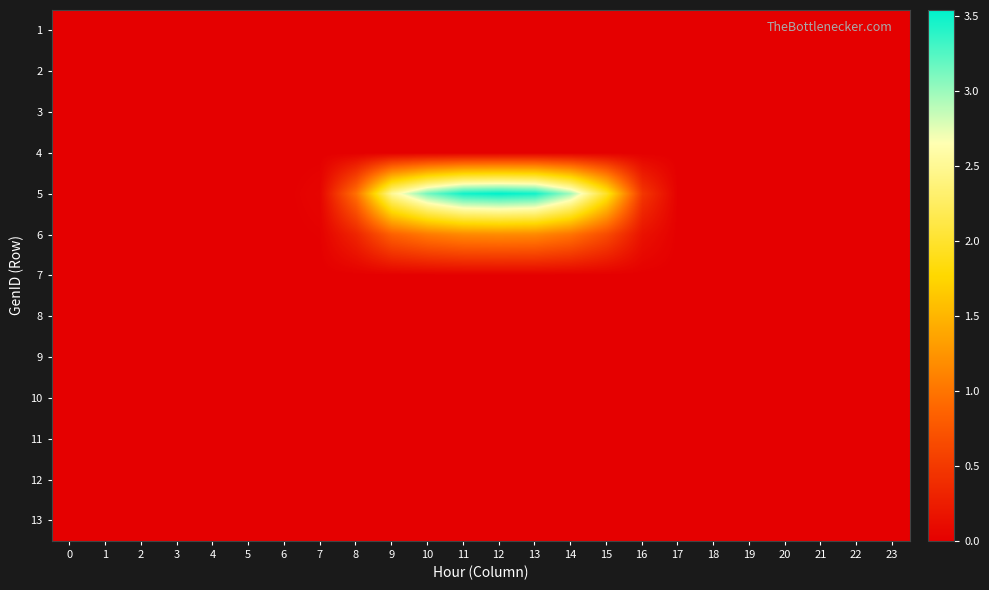

Between 8 and 9, which is larger?

8